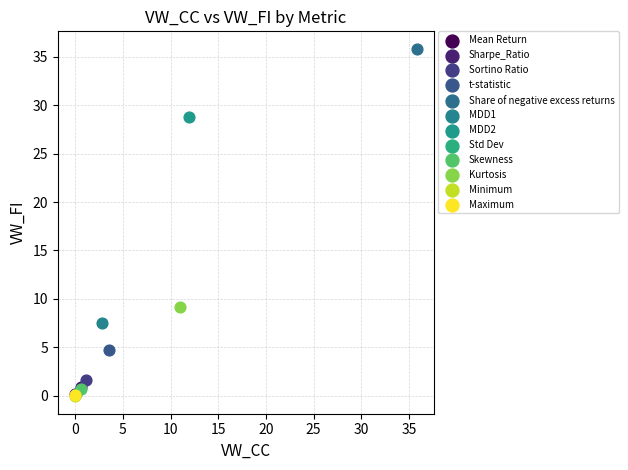

What are all the series names shown in the legend?

Mean Return, Sharpe_Ratio, Sortino Ratio, t-statistic, Share of negative excess returns, MDD1, MDD2, Std Dev, Skewness, Kurtosis, Minimum, Maximum